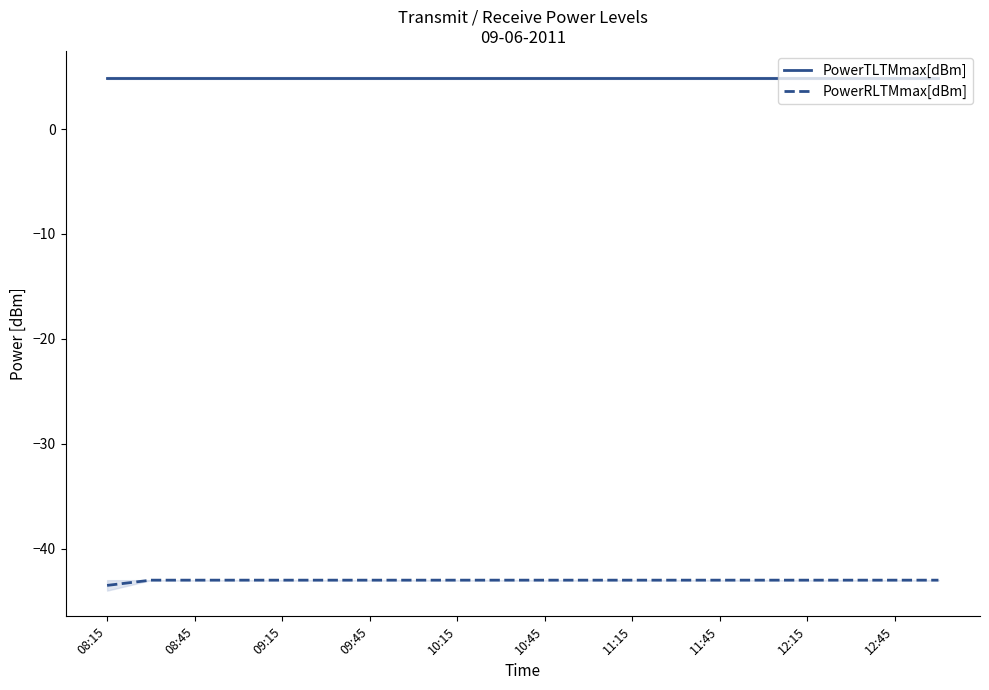

At how many categories does at least one series exceed -28?

20